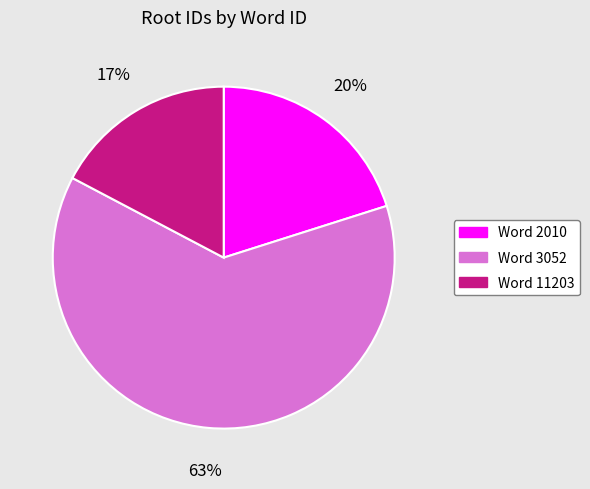

How many slices are in this pie chart?

3